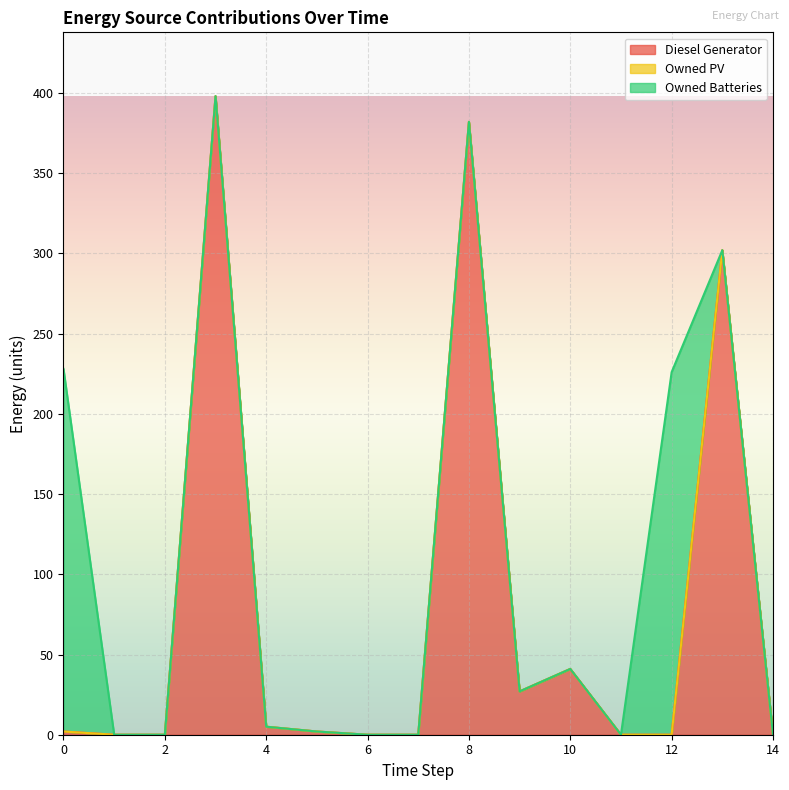

At 8, list the series in order from largest to smallest.

Diesel Generator, Owned PV, Owned Batteries